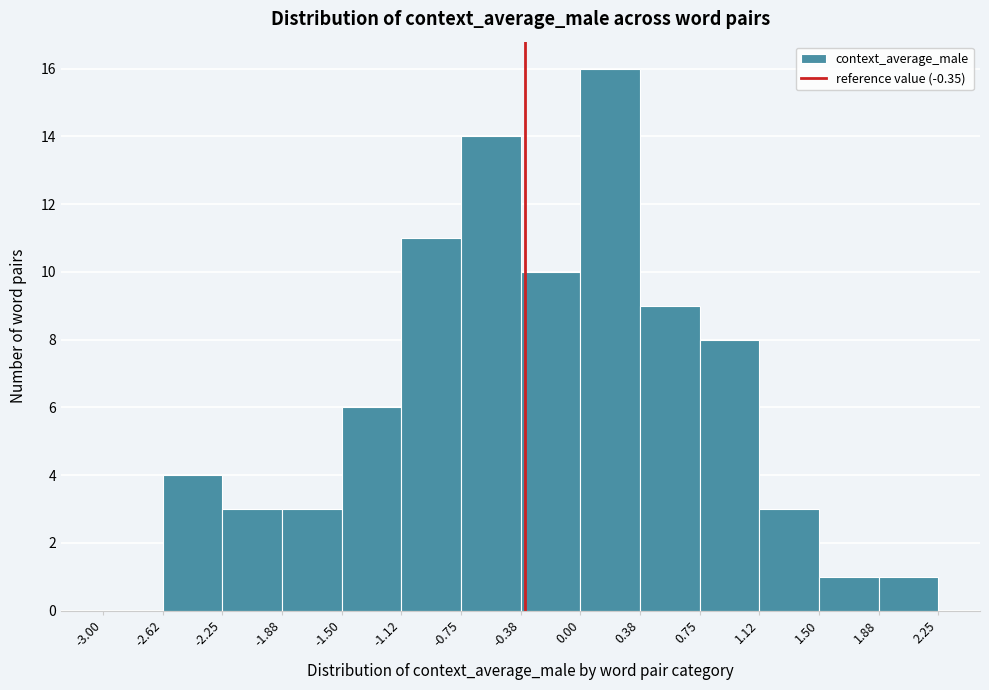

Reading left to right, list every bar in this chart as the range it spans on the x-axis followed by its height. The values are not printed on the chart, so give them approximately, as read against the axis.

-3.00 to -2.62: 0
-2.62 to -2.25: 4
-2.25 to -1.88: 3
-1.88 to -1.50: 3
-1.50 to -1.12: 6
-1.12 to -0.75: 11
-0.75 to -0.38: 14
-0.38 to 0.00: 10
0.00 to 0.38: 16
0.38 to 0.75: 9
0.75 to 1.12: 8
1.12 to 1.50: 3
1.50 to 1.88: 1
1.88 to 2.25: 1